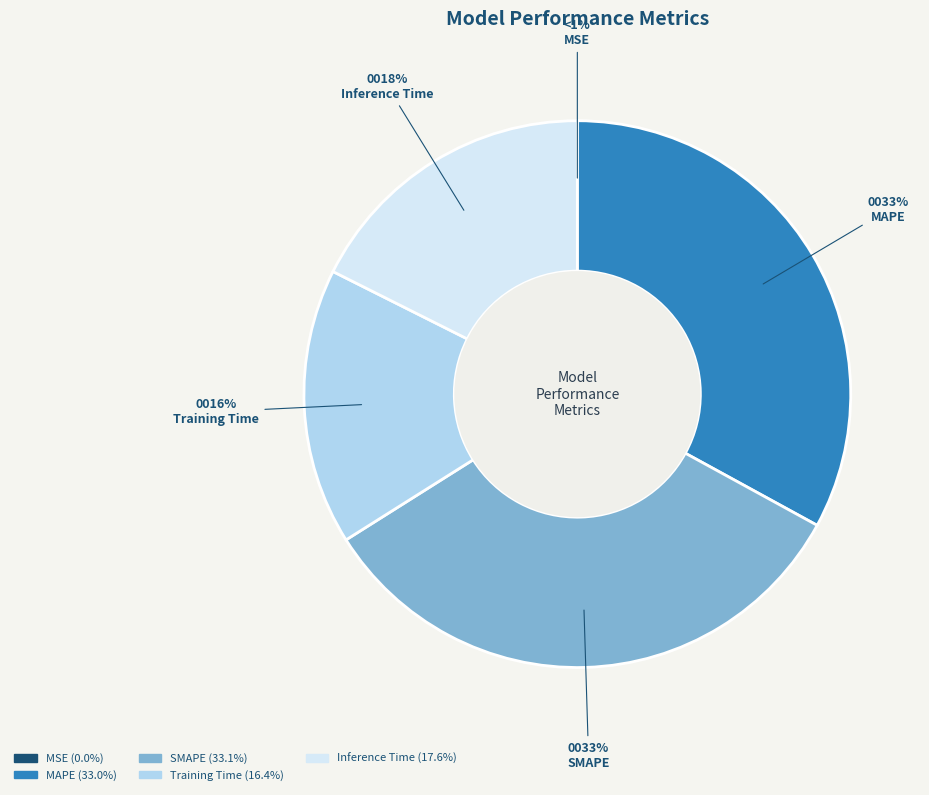

To the nearest percent, what percentage of the pie is Training Time?

16%